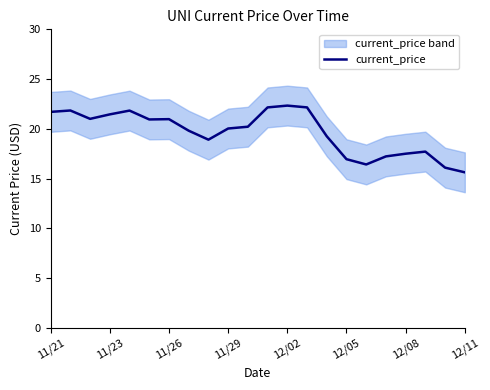

Reading left to right, list all the values displayed in this chart.

21.7	21.9	21.0	21.5	21.8	20.9	21.0	19.8	18.9	20.0	20.2	22.2	22.3	22.2	19.3	17.0	16.4	17.2	17.5	17.7	16.1	15.6